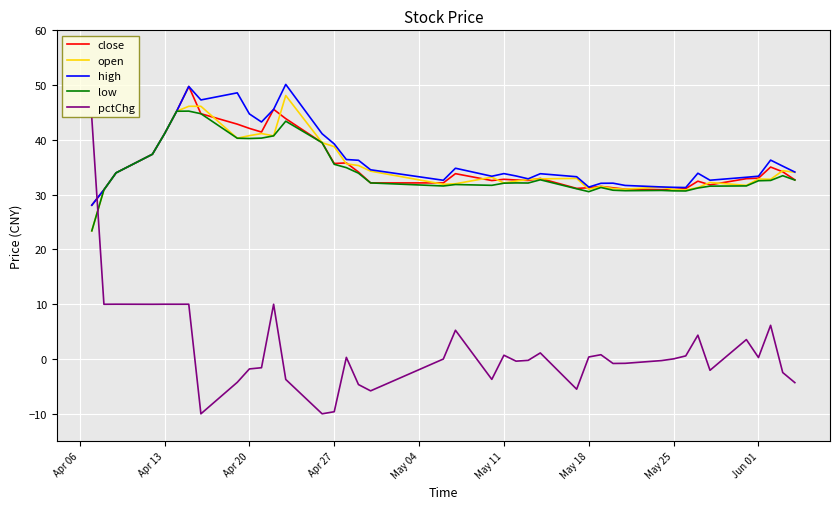

How many series are shown in this chart?

5